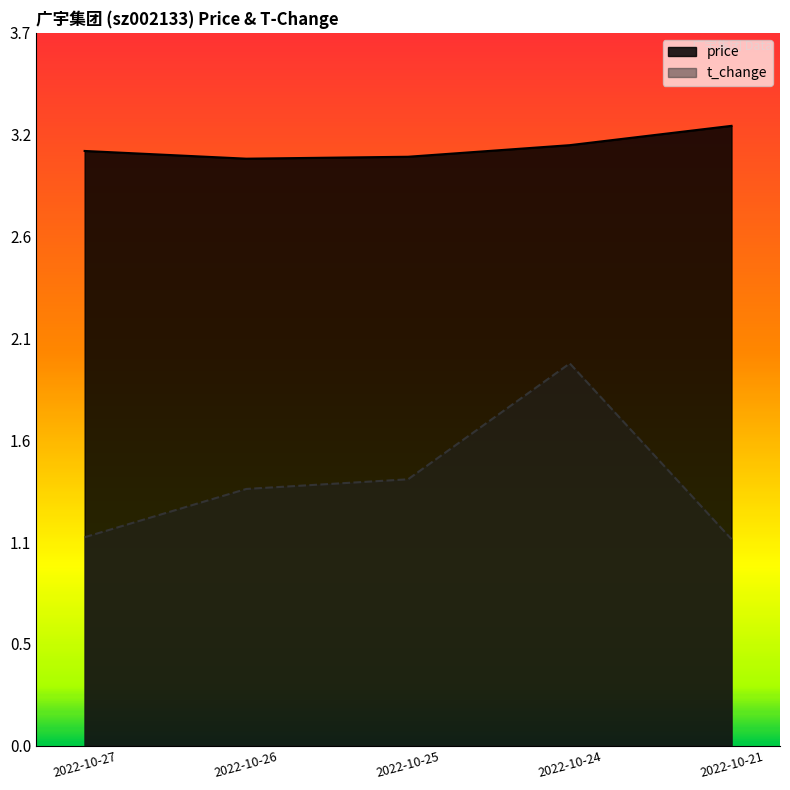

The value of t_change at 2022-10-27 is 1.1. True or false?

True